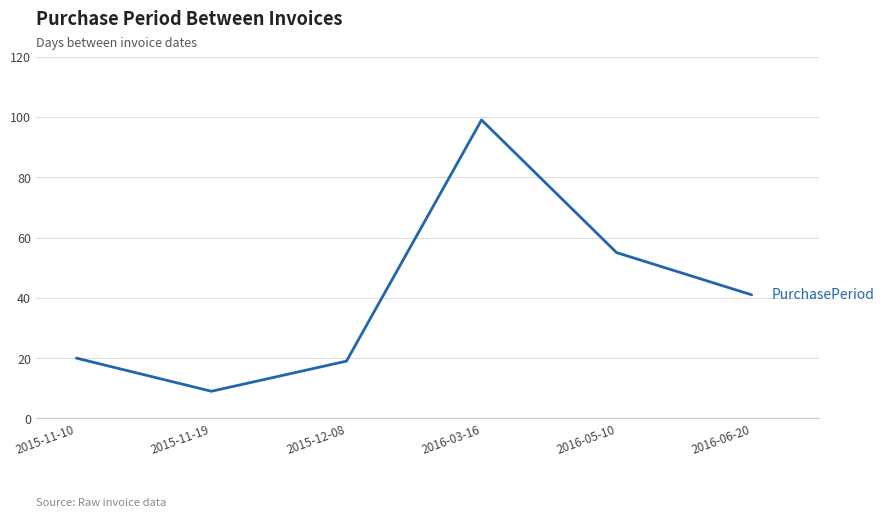

Reading right to left, transcribe all the data shown in this chart.

41	55	99	19	9	20